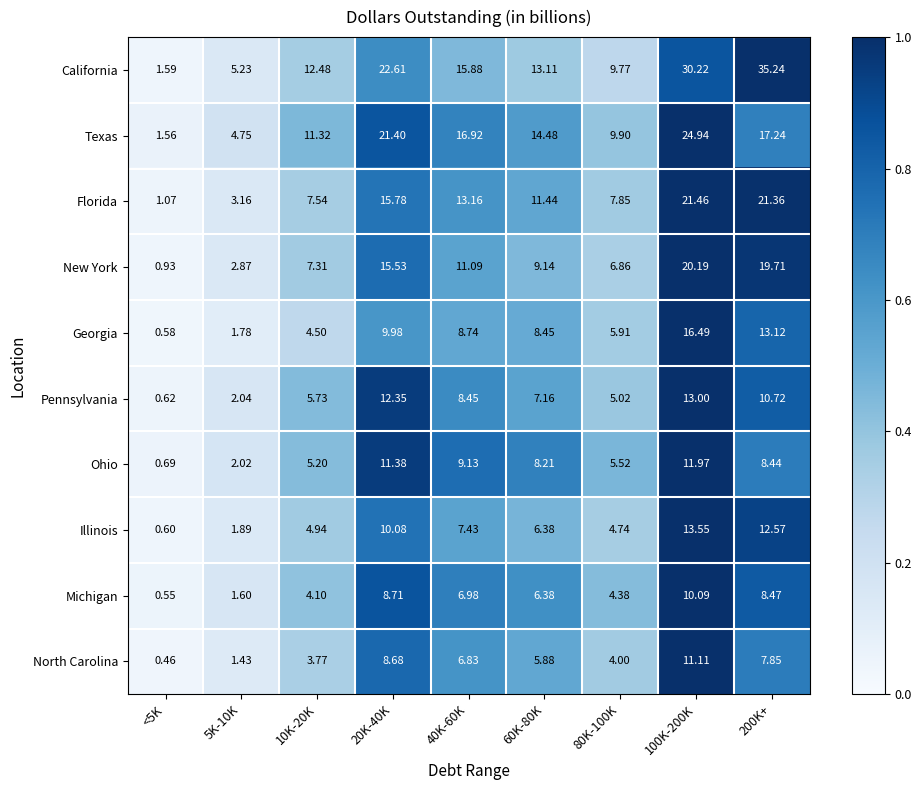

Is the value of Ohio at 40K-60K greater than the value of Pennsylvania at 80K-100K?

Yes